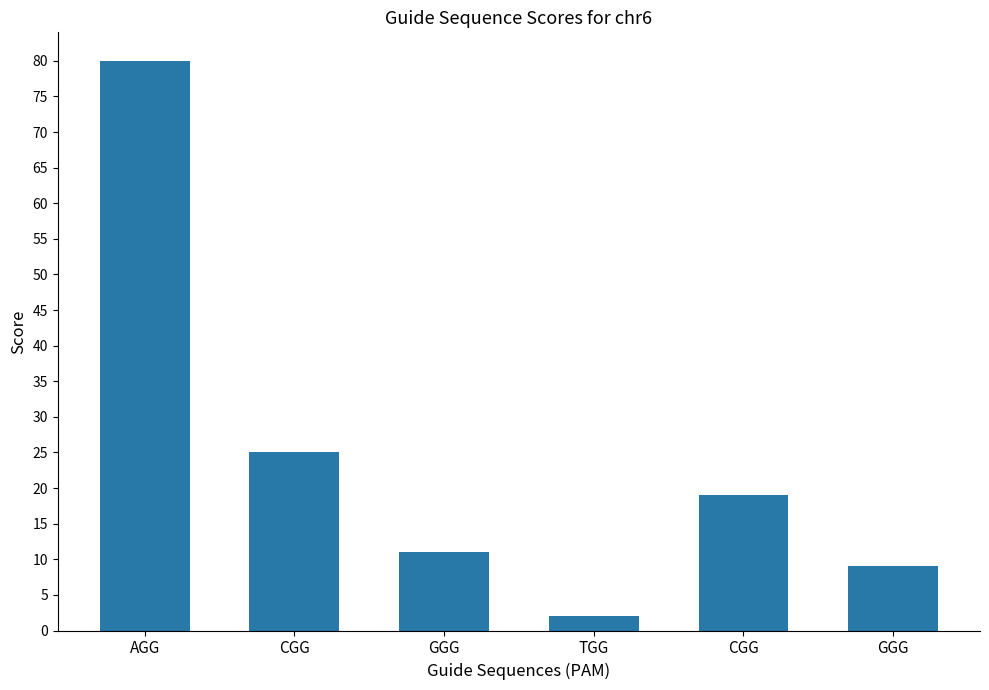

What is the smallest value displayed?

2